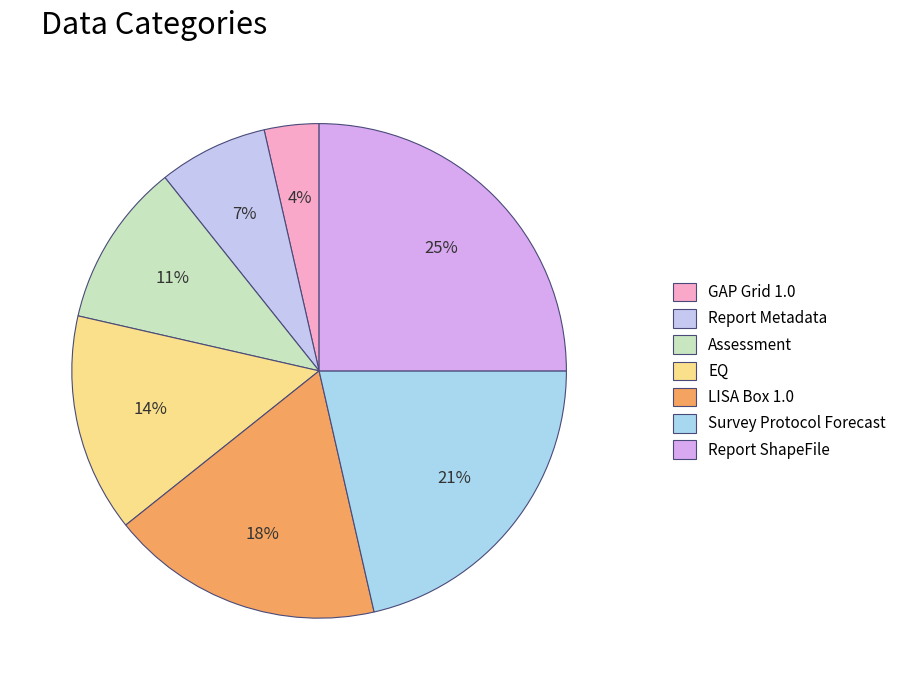

Between Report ShapeFile and Assessment, which is larger?

Report ShapeFile